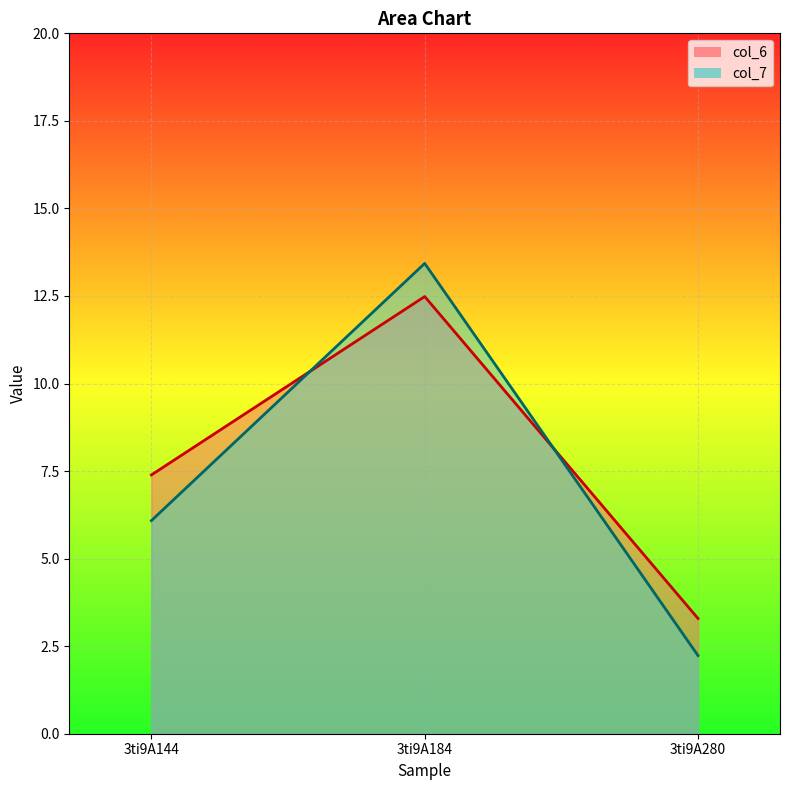

List the labels in order of col_6 value, smallest first.

3ti9A280, 3ti9A144, 3ti9A184